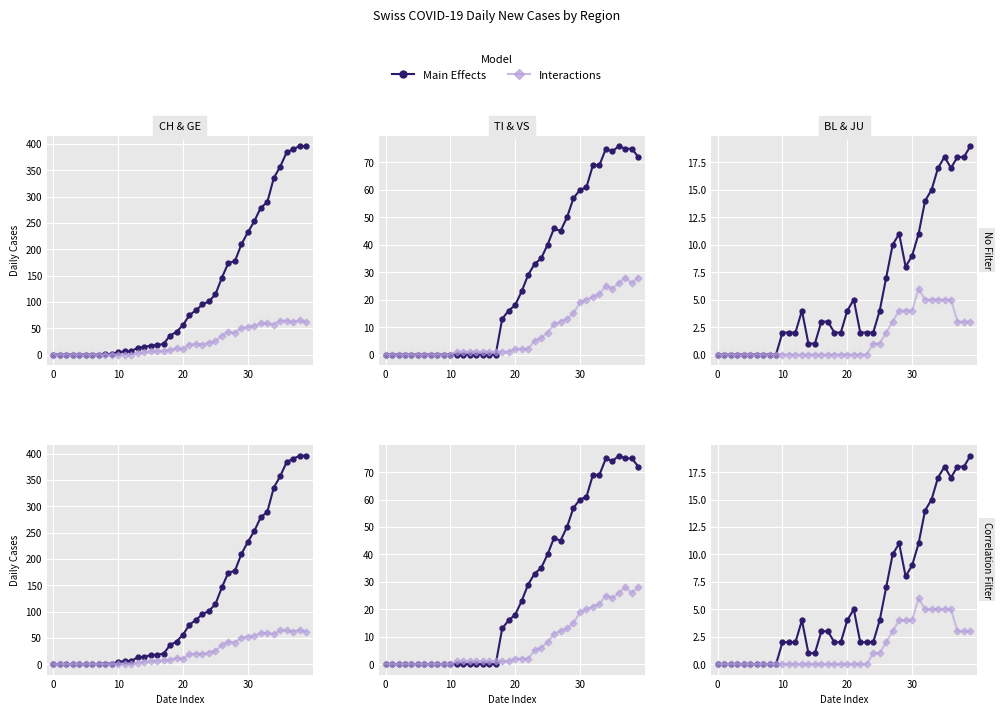

What is the value of the TI point at the 38th from the left?

75